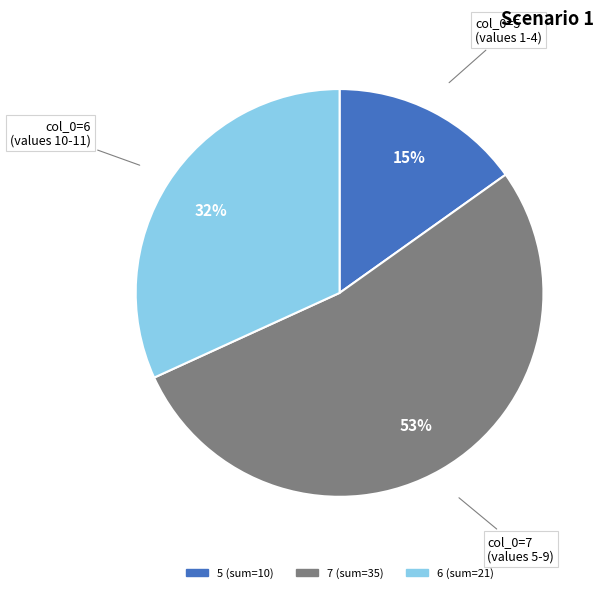

To the nearest percent, what is the average slice percentage?

33%